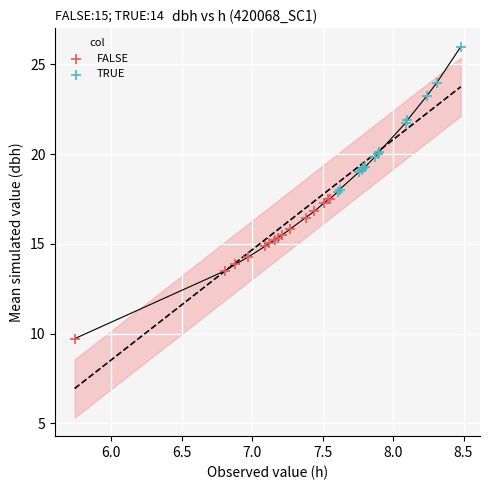

Which series reaches the maximum Y coordinate?

TRUE